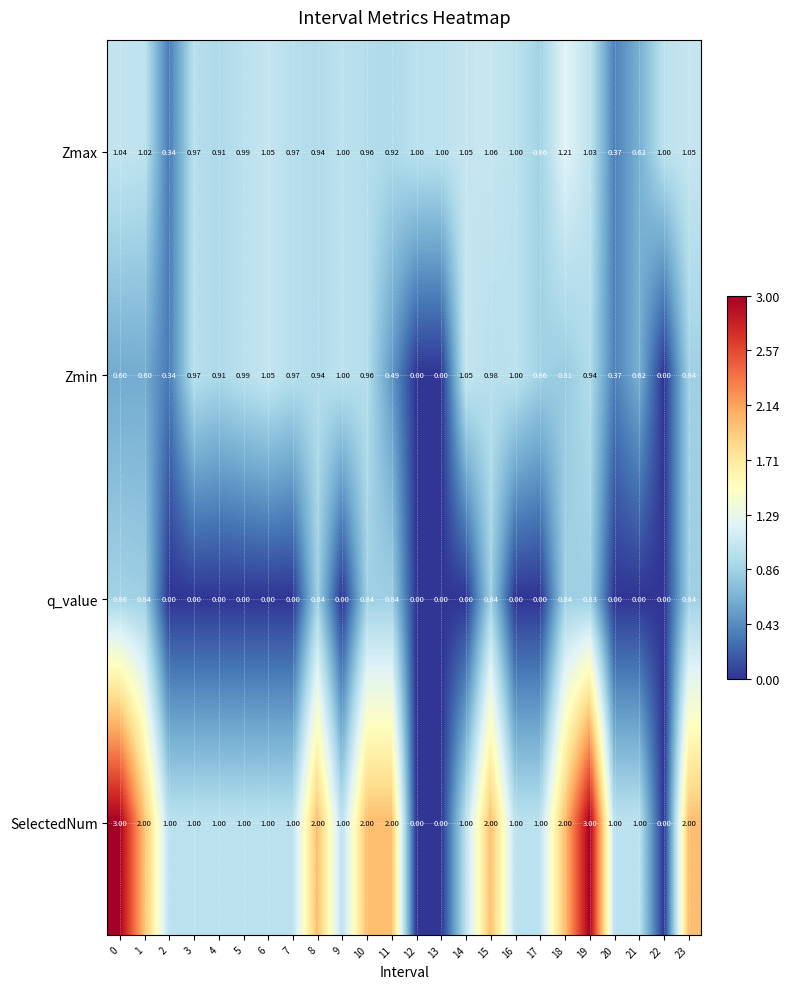

Which series has the largest total across all categories?

SelectedNum